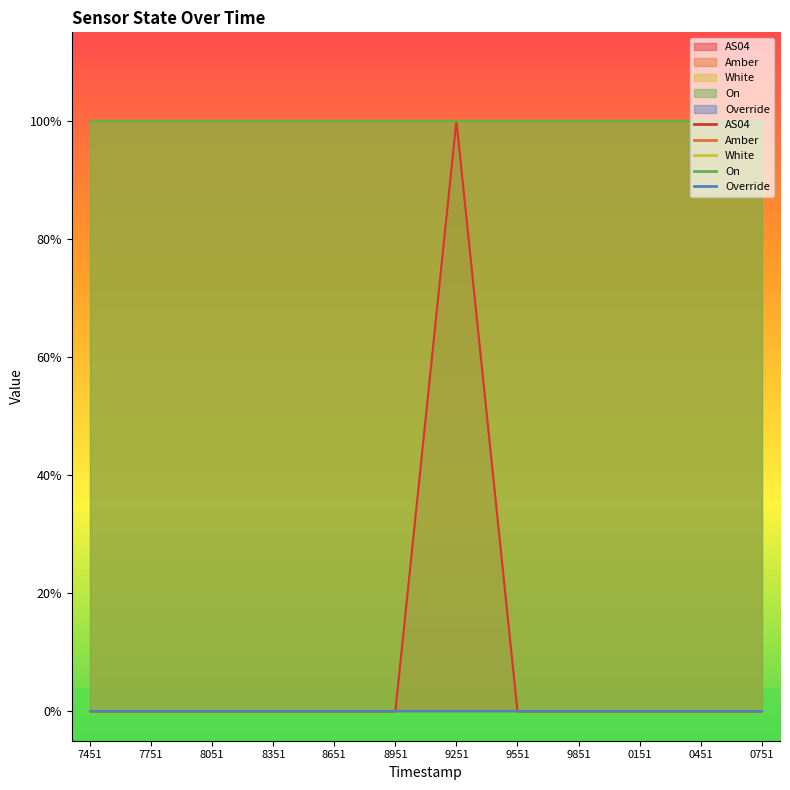

Reading left to right, extract all data points from this chart.

AS04: 1691647451=0	1691647751=0	1691648051=0	1691648351=0	1691648651=0	1691648951=0	1691649251=1	1691649551=0	1691649851=0	1691650151=0	1691650451=0	1691650751=0
Amber: 1691647451=1	1691647751=1	1691648051=1	1691648351=1	1691648651=1	1691648951=1	1691649251=1	1691649551=1	1691649851=1	1691650151=1	1691650451=1	1691650751=1
White: 1691647451=1	1691647751=1	1691648051=1	1691648351=1	1691648651=1	1691648951=1	1691649251=1	1691649551=1	1691649851=1	1691650151=1	1691650451=1	1691650751=1
On: 1691647451=1	1691647751=1	1691648051=1	1691648351=1	1691648651=1	1691648951=1	1691649251=1	1691649551=1	1691649851=1	1691650151=1	1691650451=1	1691650751=1
Override: 1691647451=0	1691647751=0	1691648051=0	1691648351=0	1691648651=0	1691648951=0	1691649251=0	1691649551=0	1691649851=0	1691650151=0	1691650451=0	1691650751=0